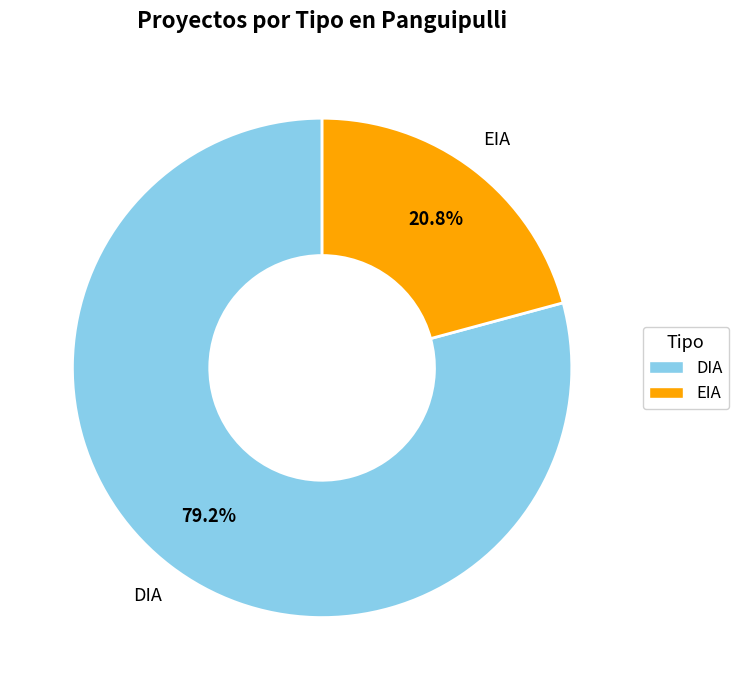

What percentage is the DIA slice, to the nearest percent?

79%